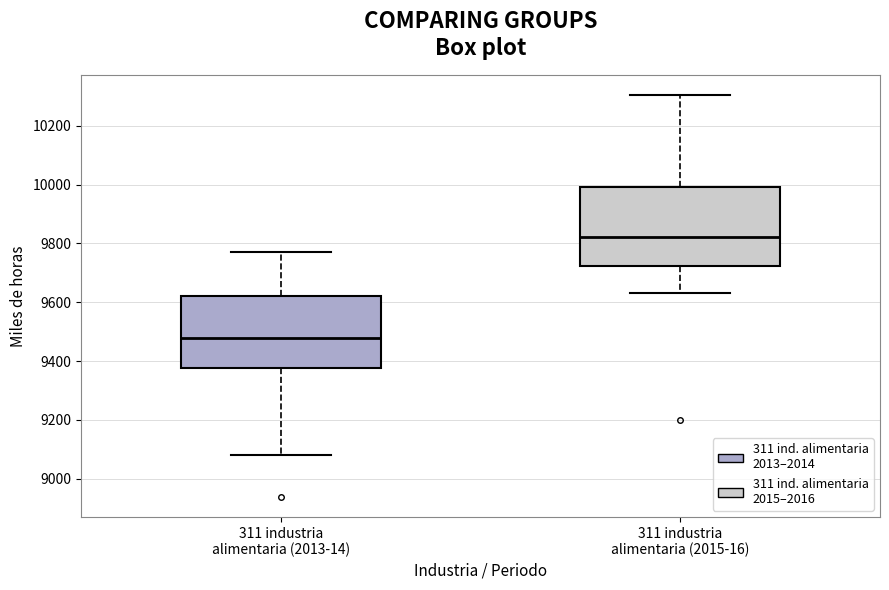

Reading left to right, read every box against the y-axis: the position of its median line, the range the box covers, and the ends of its whiskers. The values are not printed on the chart, so give them approximately, as read against the axis.

311 industria alimentaria (2013-14): median 9480, box 9380 to 9620, whiskers 9080 to 9760
311 industria alimentaria (2015-16): median 9820, box 9720 to 10000, whiskers 9640 to 10300